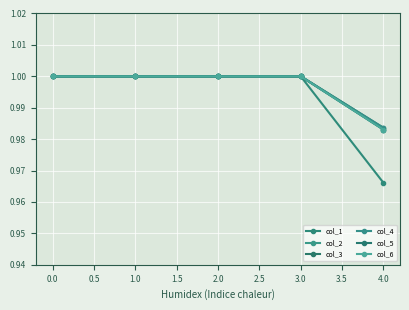

Does the chart have visible grid lines?

Yes